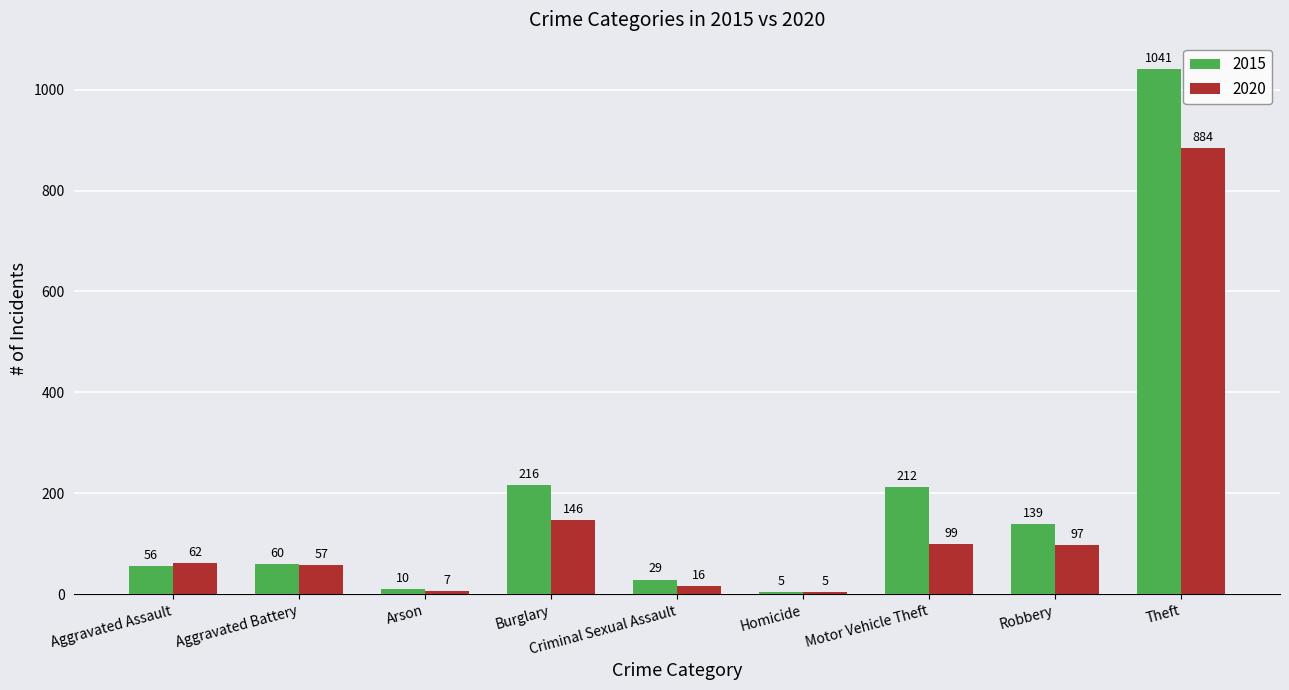

What position from the left is Burglary?

4